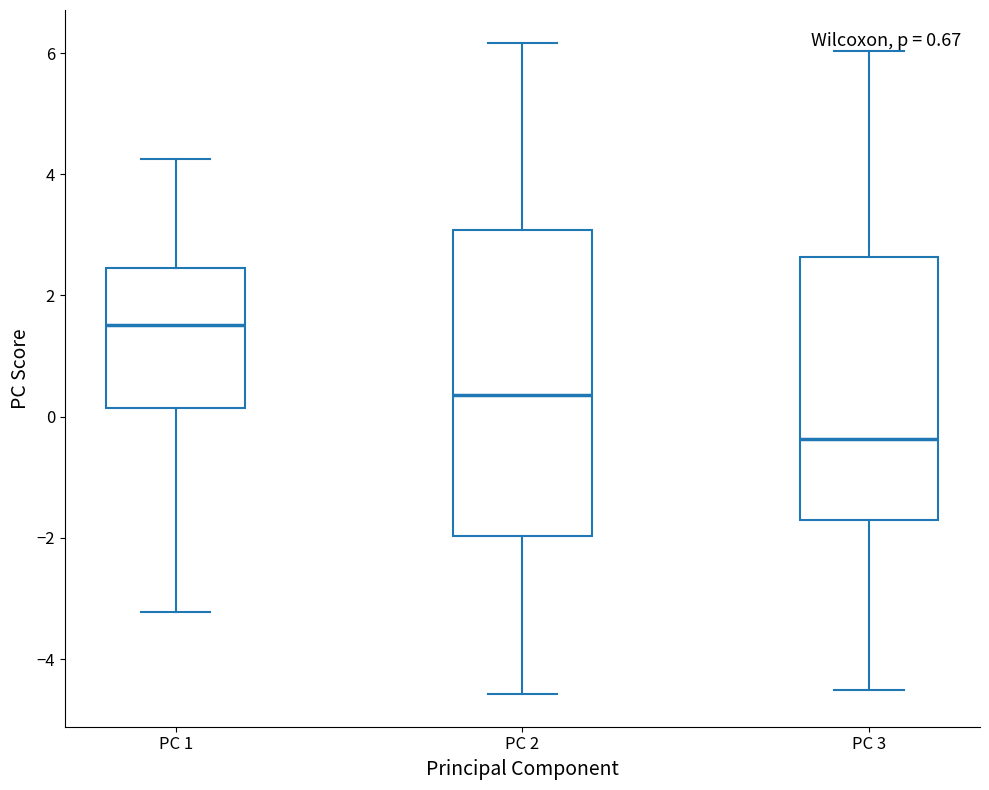

Comparing the boxes themselves (not the whiskers), which one is the tallest?

PC 2